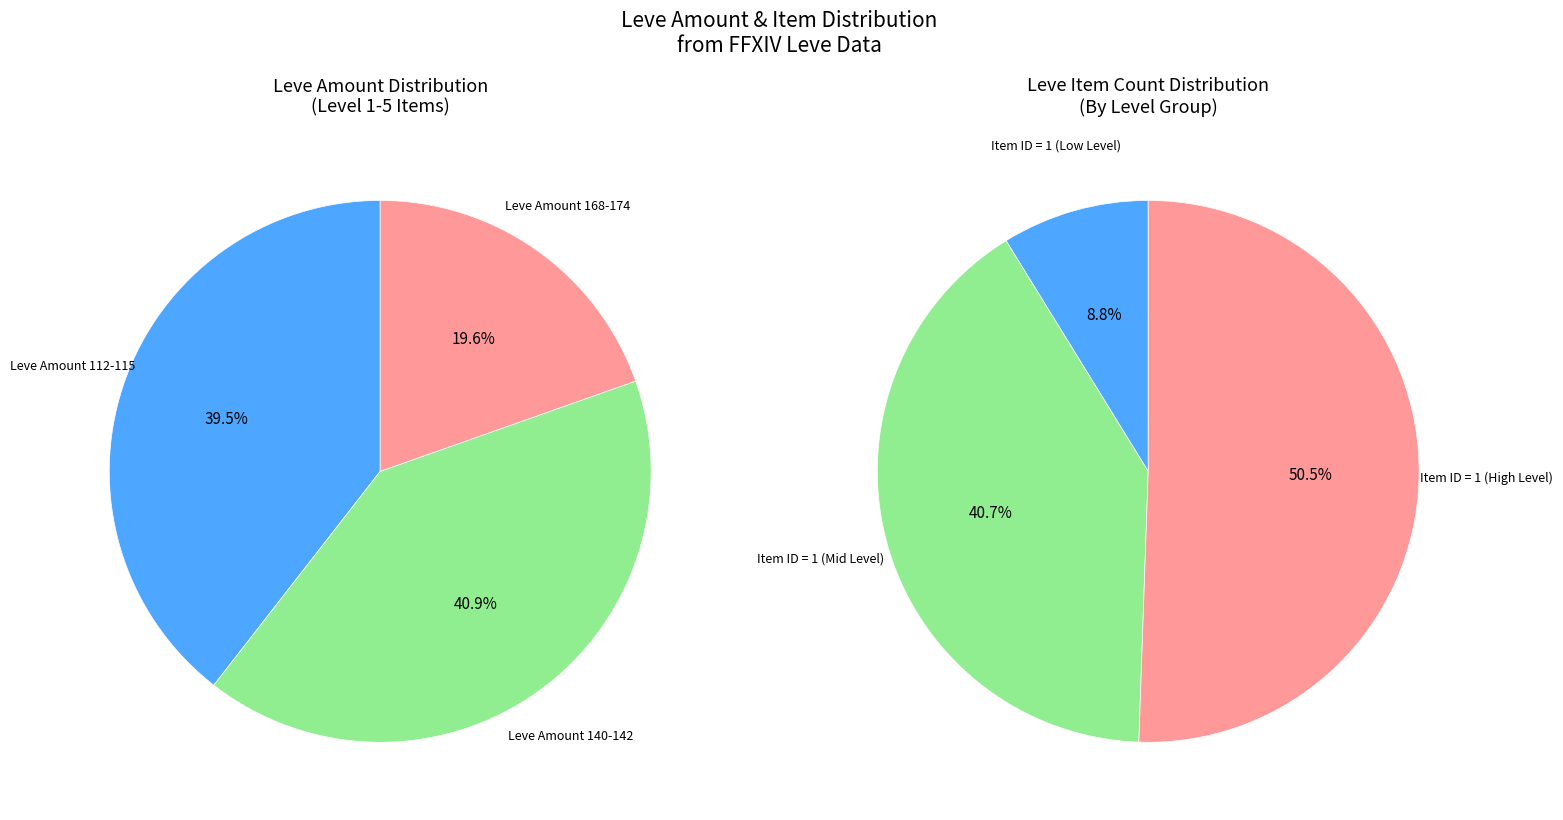

True or false: Hempen Tabard accounts for 1% of the total.

False